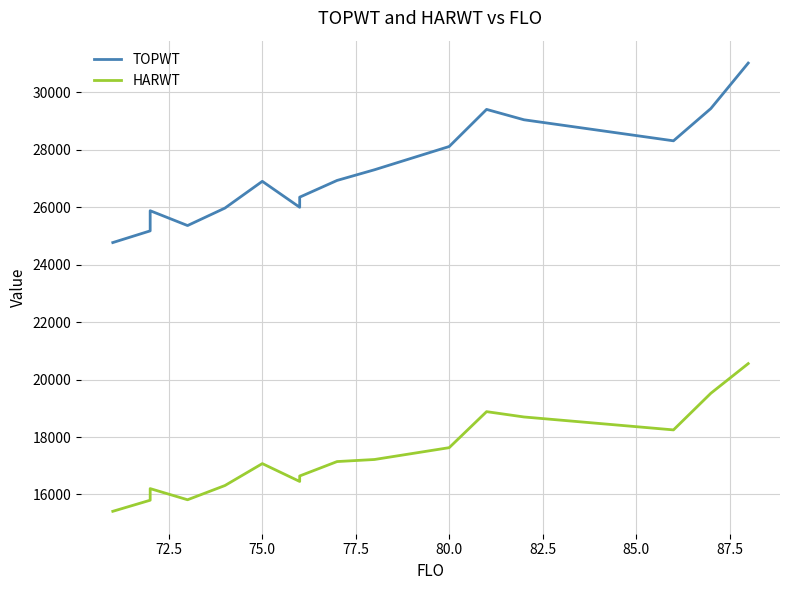

Is it true that TOPWT equals 13957 at 80.0?

False